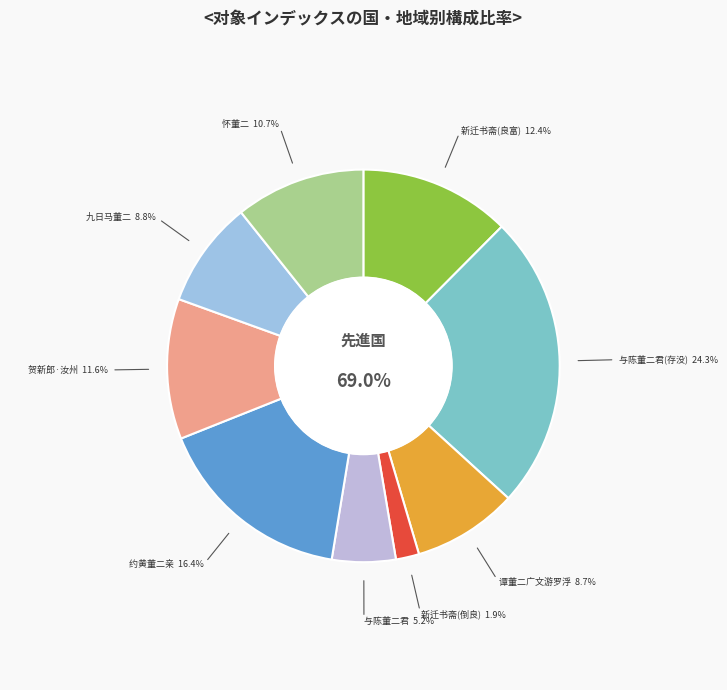

Which has a higher value, 与陈董二君相会于真州经月甚乐诗寄陈董二君 or 新迁书斋颇为清旷偶书呈全董二秀才并示倒良?

与陈董二君相会于真州经月甚乐诗寄陈董二君